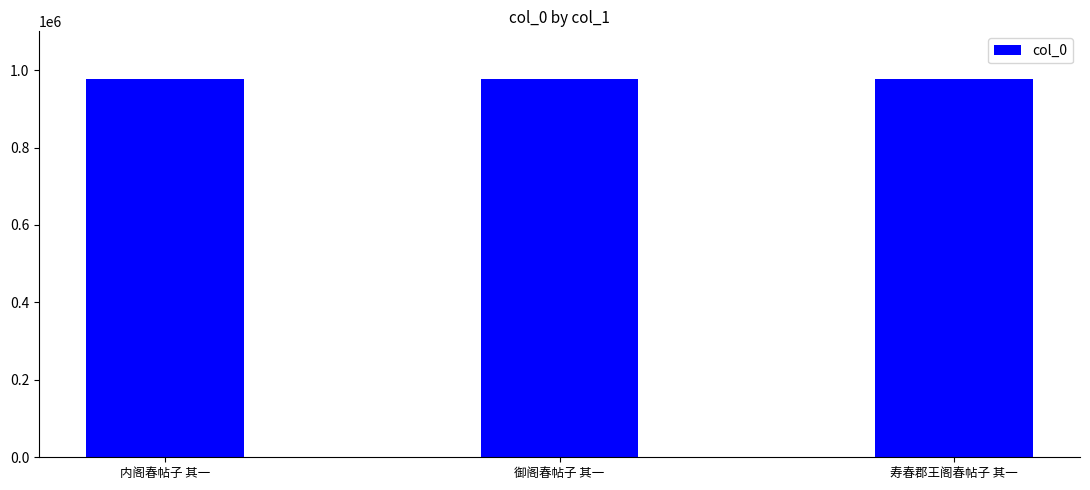

How many data points does each series have?

3